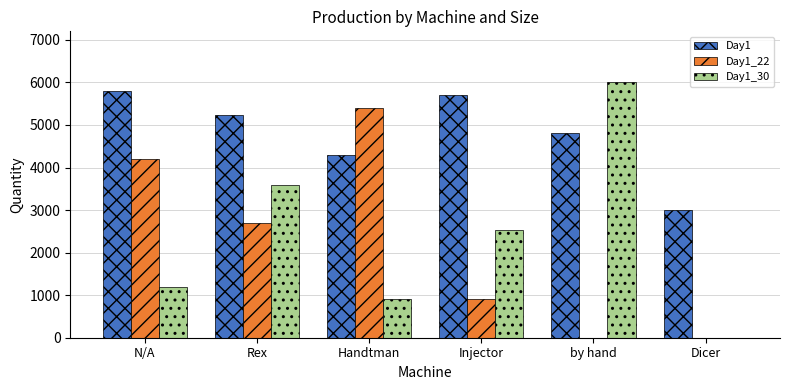

Between Handtman and Injector, which series saw the biggest shift?

Day1_22